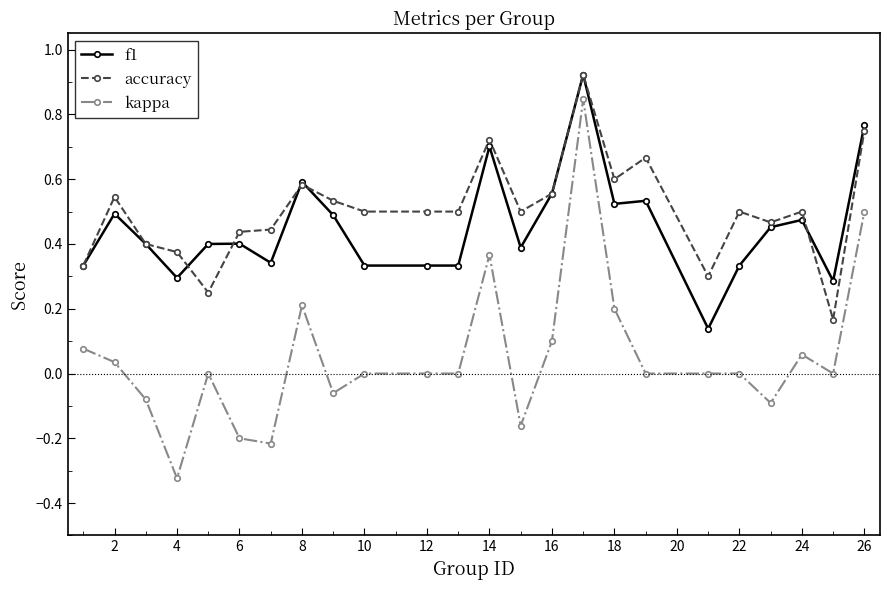

Does the chart display data point markers on the line(s)?

Yes